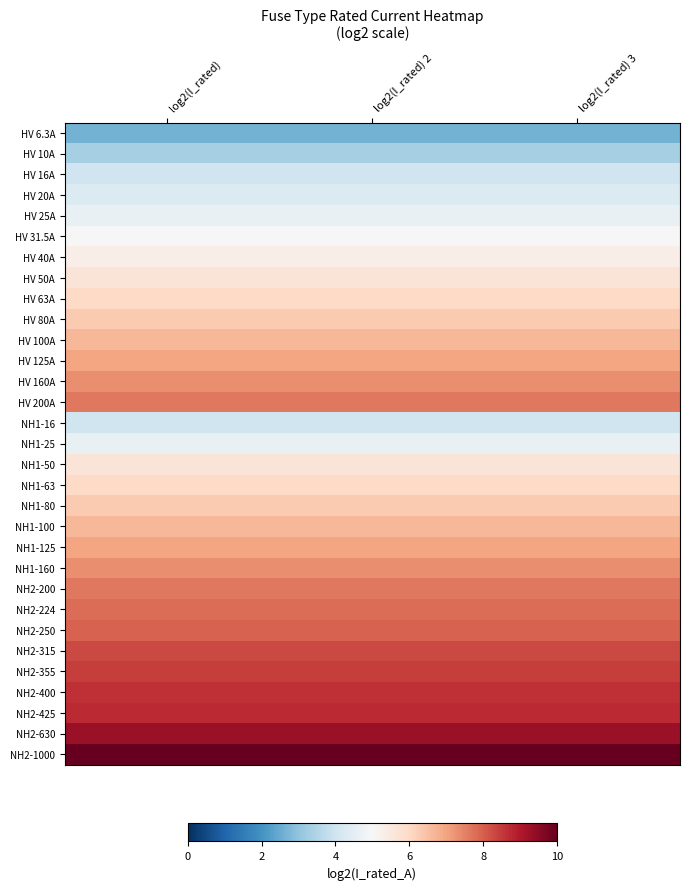

How many series are shown in this chart?

31